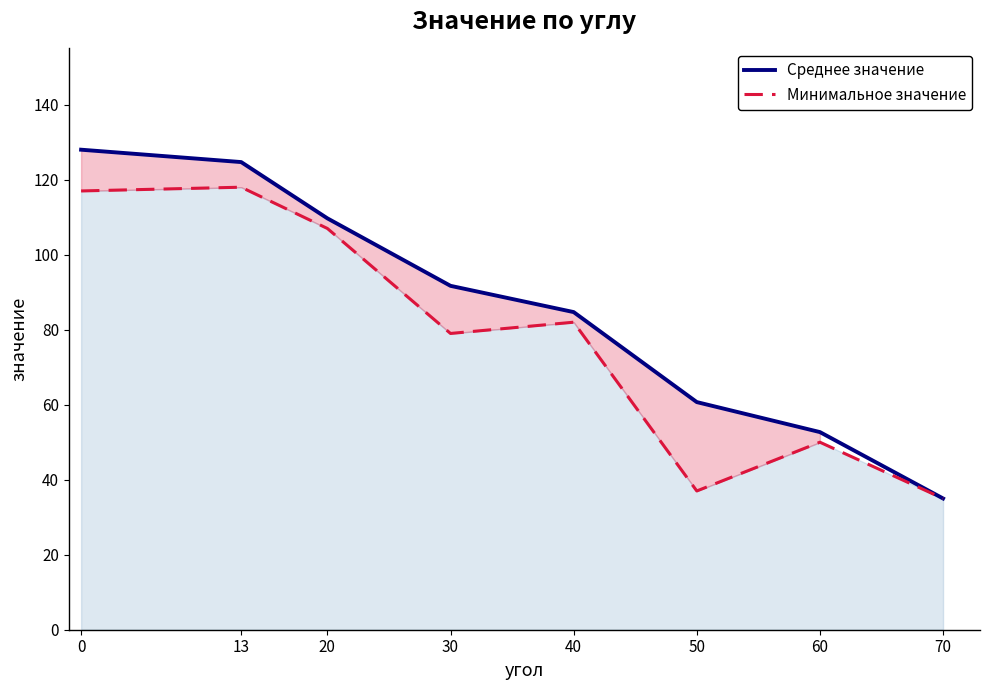

What is the approximate value of Среднее значение at 0?

128.0